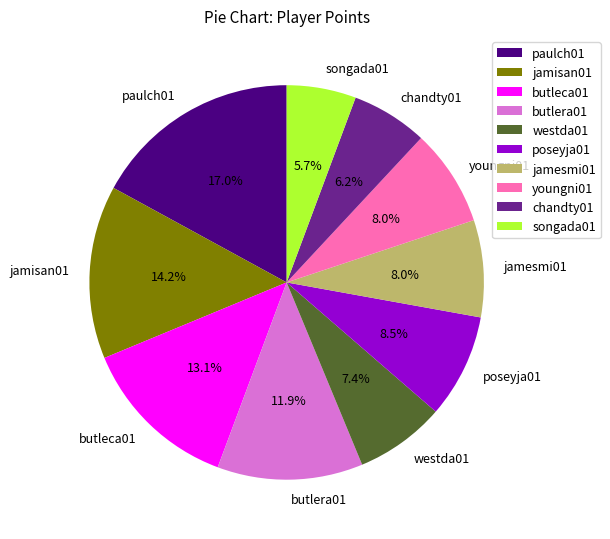

Is the sum of paulch01 and poseyja01 greater than half?

No